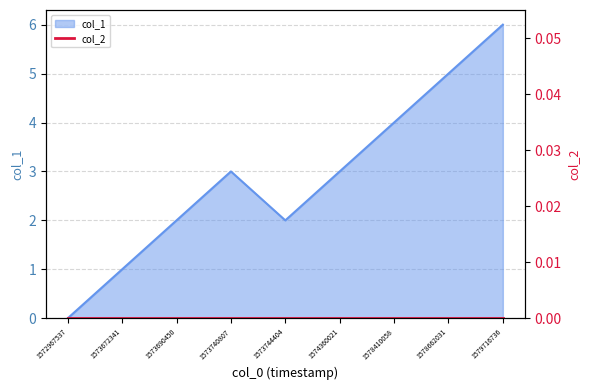

Between 1573740807 and 1573690450, which is larger?

1573740807